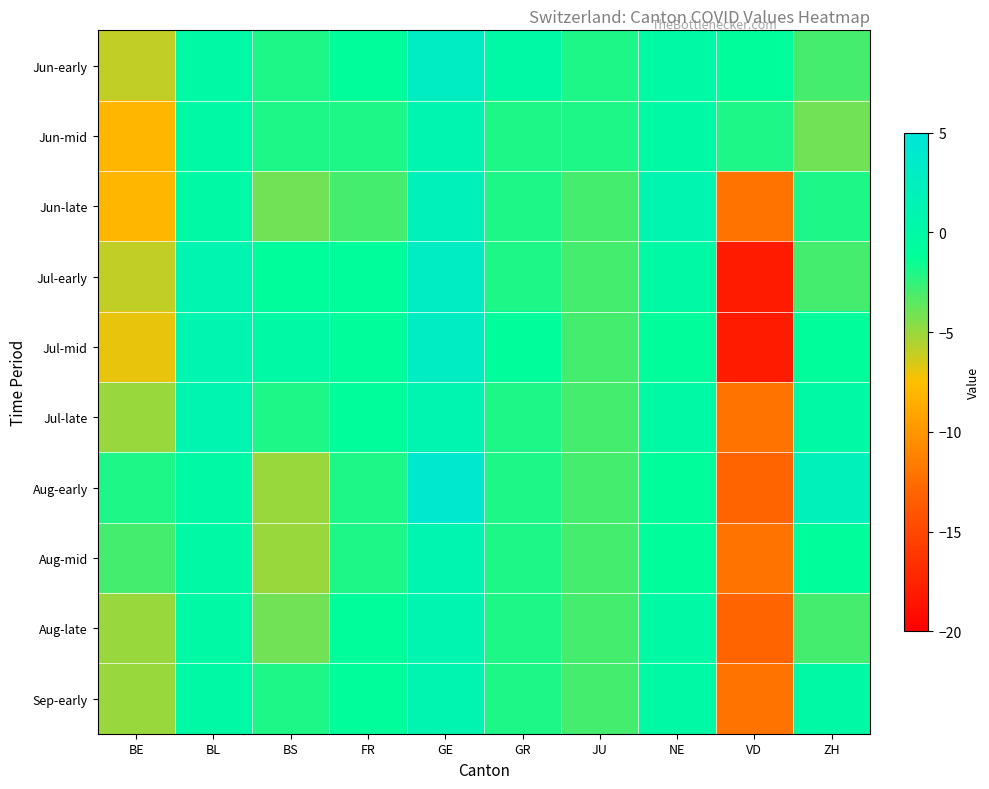

Which has a higher value, ZH or VD?

VD